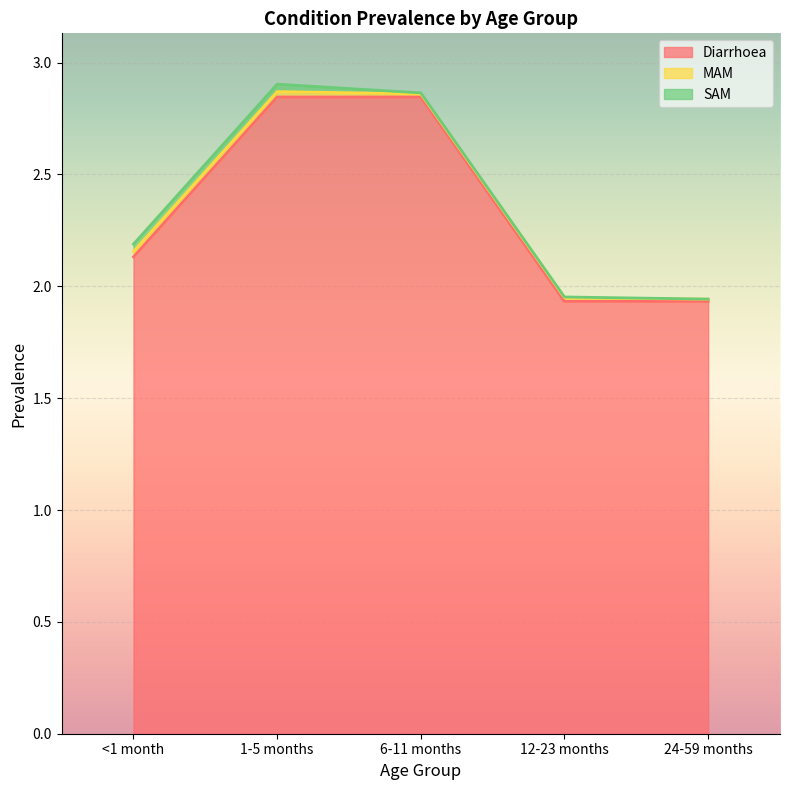

How many distinct data groups are displayed?

3